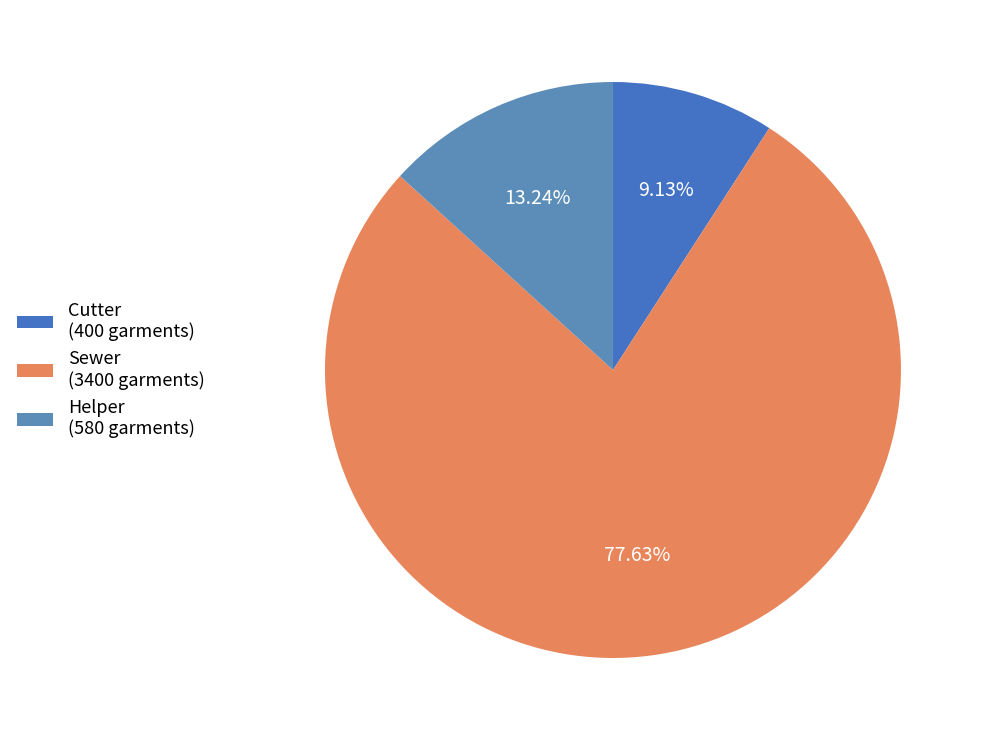

Is Helper the majority of the pie?

No